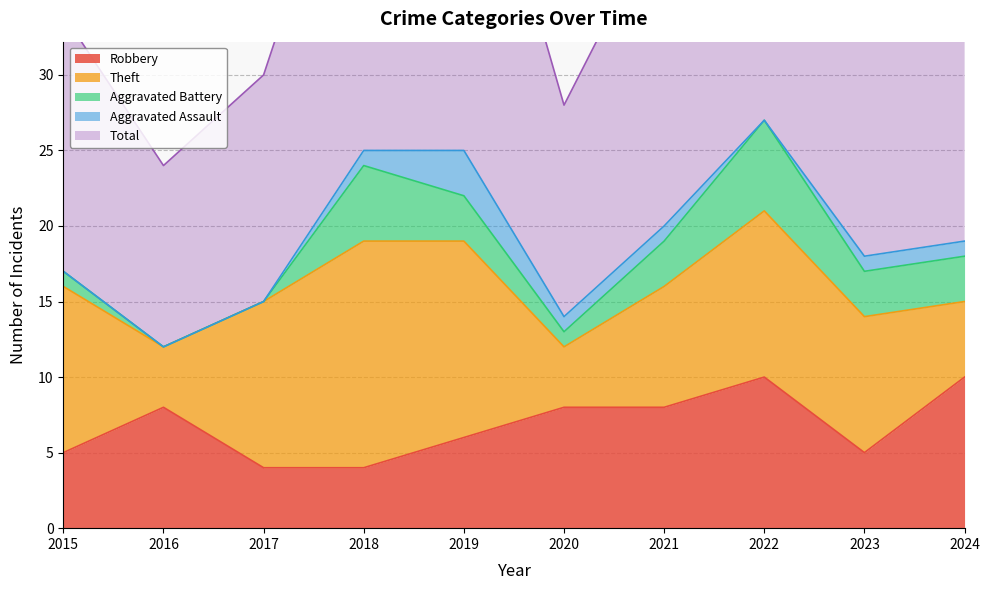

Which category has the lowest value across all series?

2016